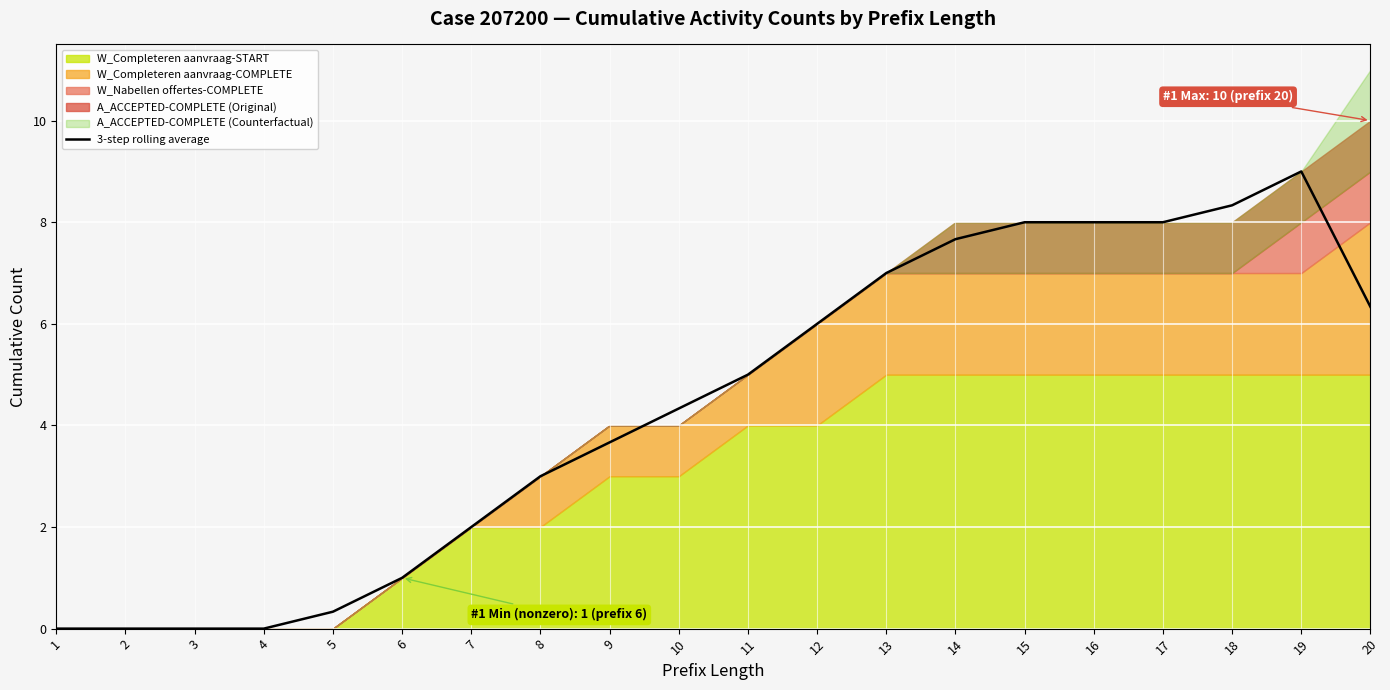

What is the average value?

4.4